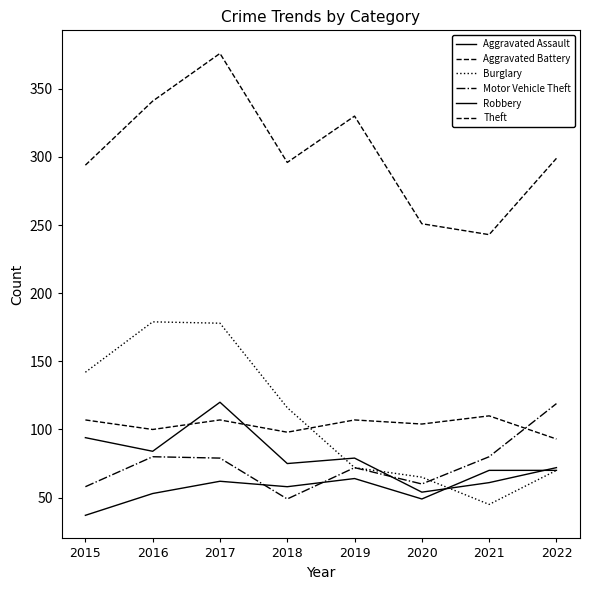

In Aggravated Battery, how many points are higher than both neighbors (excluding endpoints)?

3